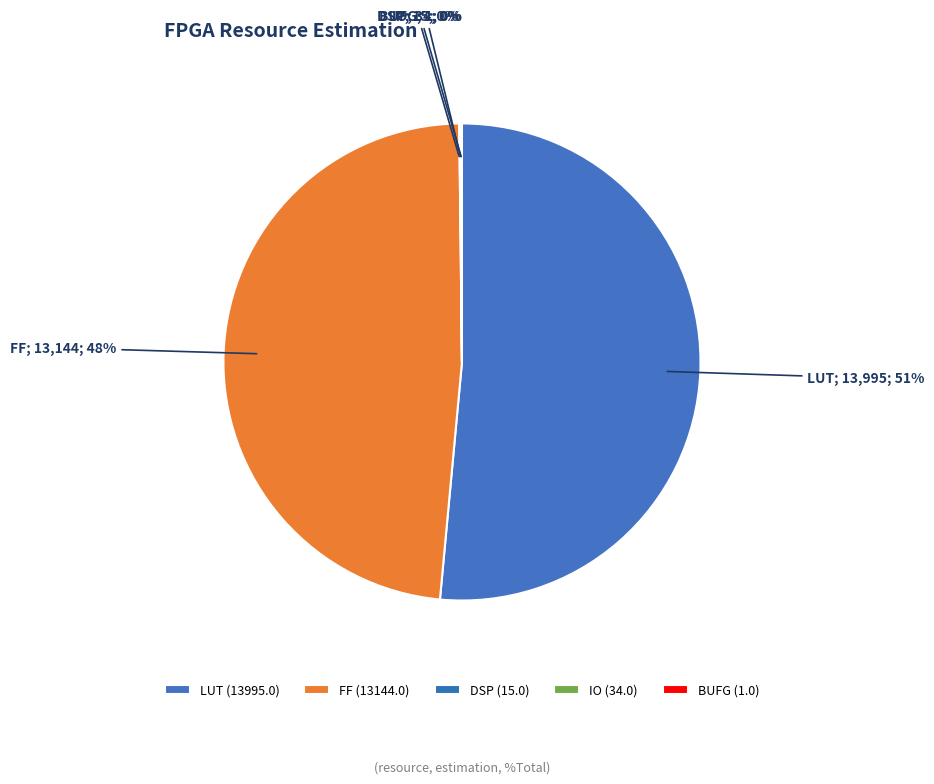

Does LUT account for over 50% of the chart?

Yes